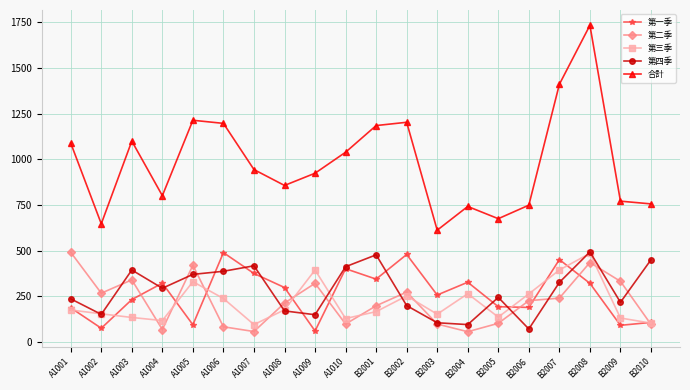

In 第四季, how many points are higher than both neighbors (excluding endpoints)?

5